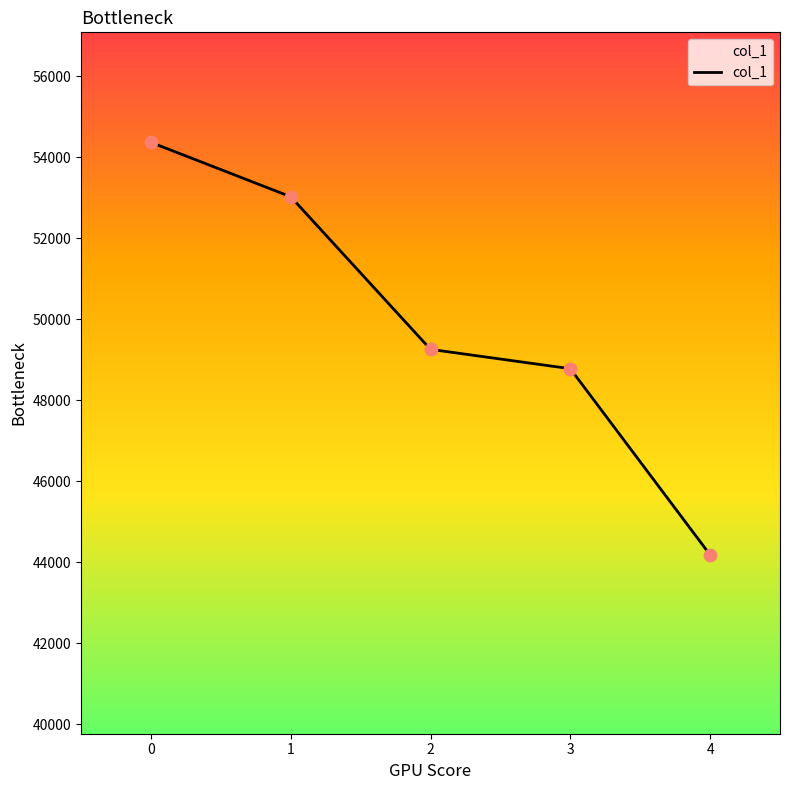

What is the change in value from 1 to 2?

-3770